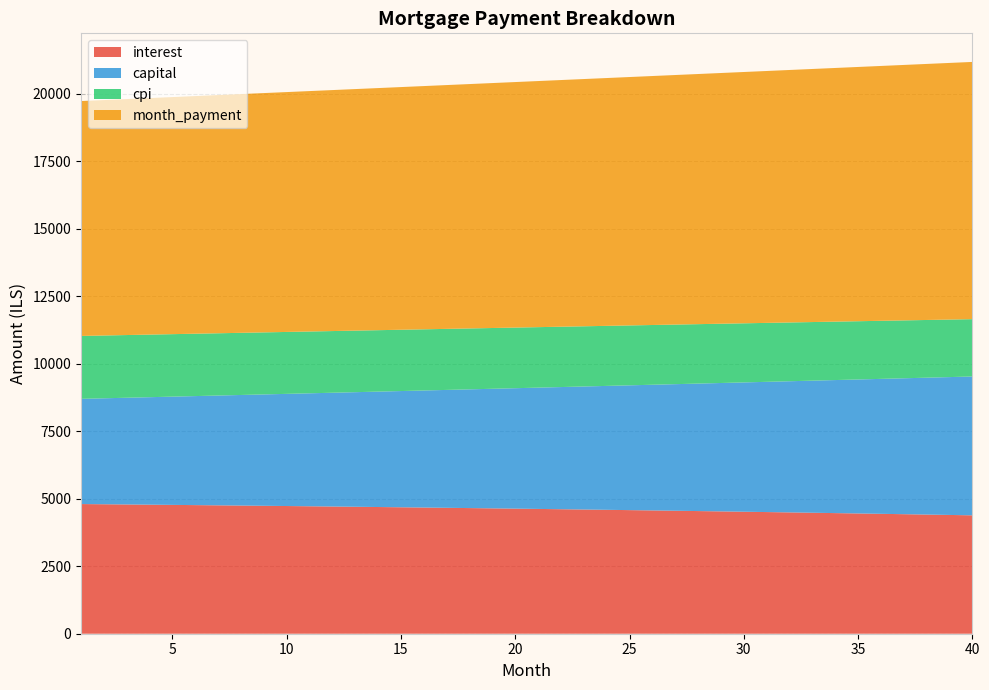

Reading left to right, extract all data points from this chart.

interest: 4802.8	4795.3	4787.7	4779.9	4771.9	4763.8	4755.5	4747.1	4738.5	4729.7	4720.8	4711.7	4702.5	4693.0	4683.5	4673.7	4663.8	4653.7	4643.4	4633.0	4622.4	4611.6	4600.6	4589.5	4578.1	4566.6	4554.9	4543.0	4530.9	4518.7	4506.2	4493.6	4480.7	4467.7	4454.4	4441.0	4427.3	4413.5	4399.4	4385.2
capital: 3897.1	3925.0	3953.0	3981.2	4009.6	4038.2	4067.0	4096.0	4125.3	4154.7	4184.4	4214.2	4244.3	4274.6	4305.1	4335.8	4366.7	4397.9	4429.3	4460.9	4492.7	4524.8	4557.1	4589.6	4622.4	4655.3	4688.6	4722.0	4755.7	4789.7	4823.8	4858.3	4892.9	4927.8	4963.0	4998.4	5034.1	5070.0	5106.2	5142.6
cpi: 2329.7	2326.0	2322.2	2318.3	2314.3	2310.3	2306.2	2302.1	2297.8	2293.5	2289.1	2284.6	2280.0	2275.3	2270.6	2265.8	2260.9	2255.9	2250.8	2245.7	2240.4	2235.1	2229.7	2224.2	2218.6	2212.9	2207.1	2201.2	2195.3	2189.2	2183.1	2176.8	2170.5	2164.1	2157.5	2150.9	2144.2	2137.3	2130.4	2123.4
month_payment: 8700.0	8720.3	8740.6	8761.0	8781.5	8802.0	8822.5	8843.1	8863.7	8884.4	8905.1	8925.9	8946.7	8967.6	8988.5	9009.5	9030.5	9051.6	9072.7	9093.9	9115.1	9136.4	9157.7	9179.1	9200.5	9222.0	9243.5	9265.0	9286.7	9308.3	9330.1	9351.8	9373.6	9395.5	9417.4	9439.4	9461.4	9483.5	9505.6	9527.8